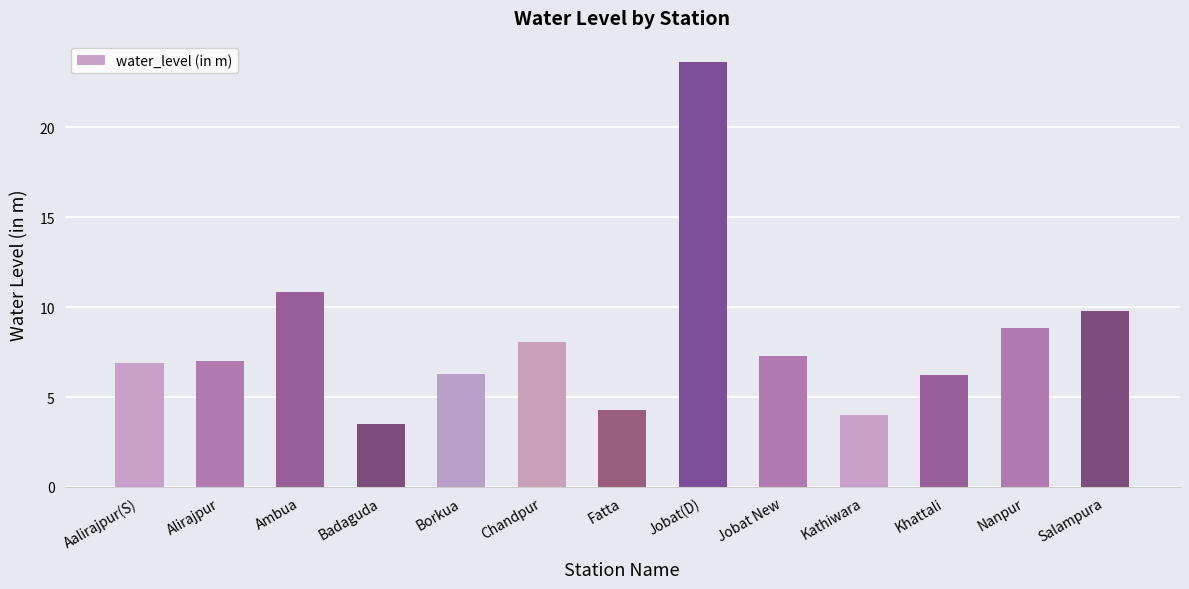

How many categories are shown in the chart?

13